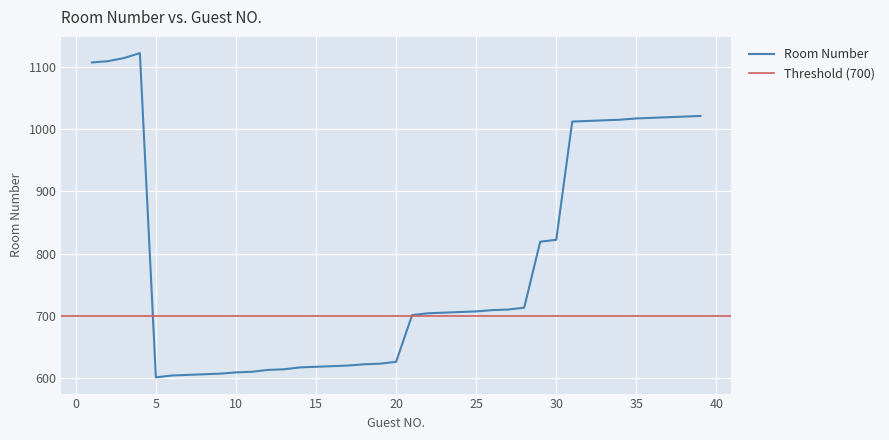

Reading right to left, list all the values displayed in this chart.

39=1021	38=1020	37=1019	36=1018	35=1017	34=1015	33=1014	32=1013	31=1012	30=822	29=819	28=713	27=710	26=709	25=707	24=706	23=705	22=704	21=701	20=626	19=623	18=622	17=620	16=619	15=618	14=617	13=614	12=613	11=610	10=609	9=607	8=606	7=605	6=604	5=601	4=1122	3=1114	2=1109	1=1107